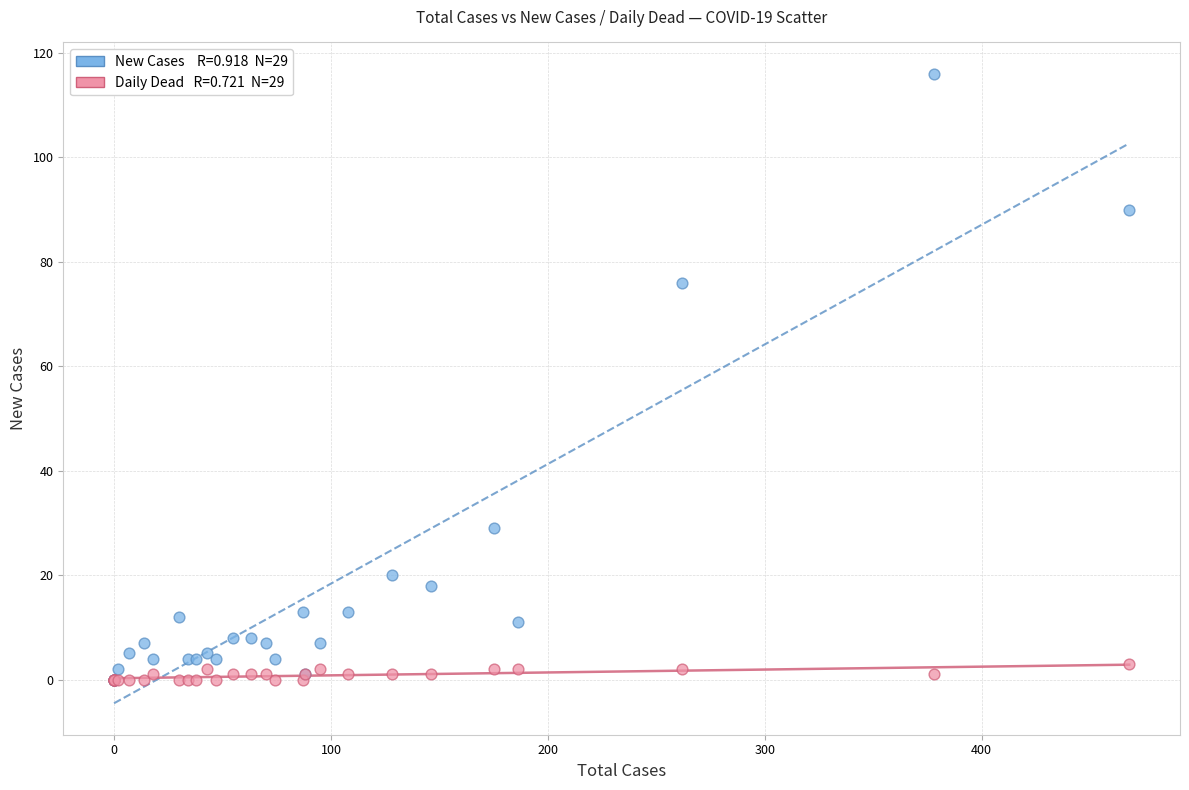

Across all series, what Y value is closest to 58?

76